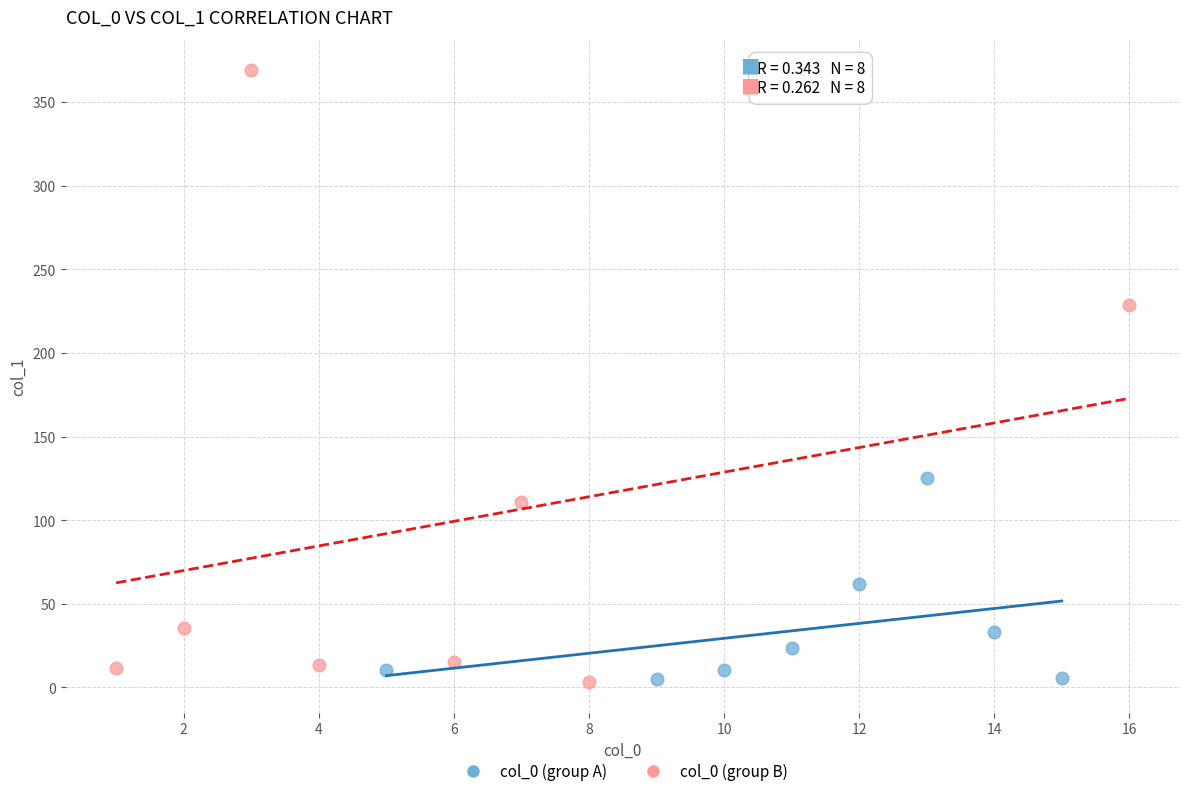

Which series contains the highest Y value?

col_0 (group B)